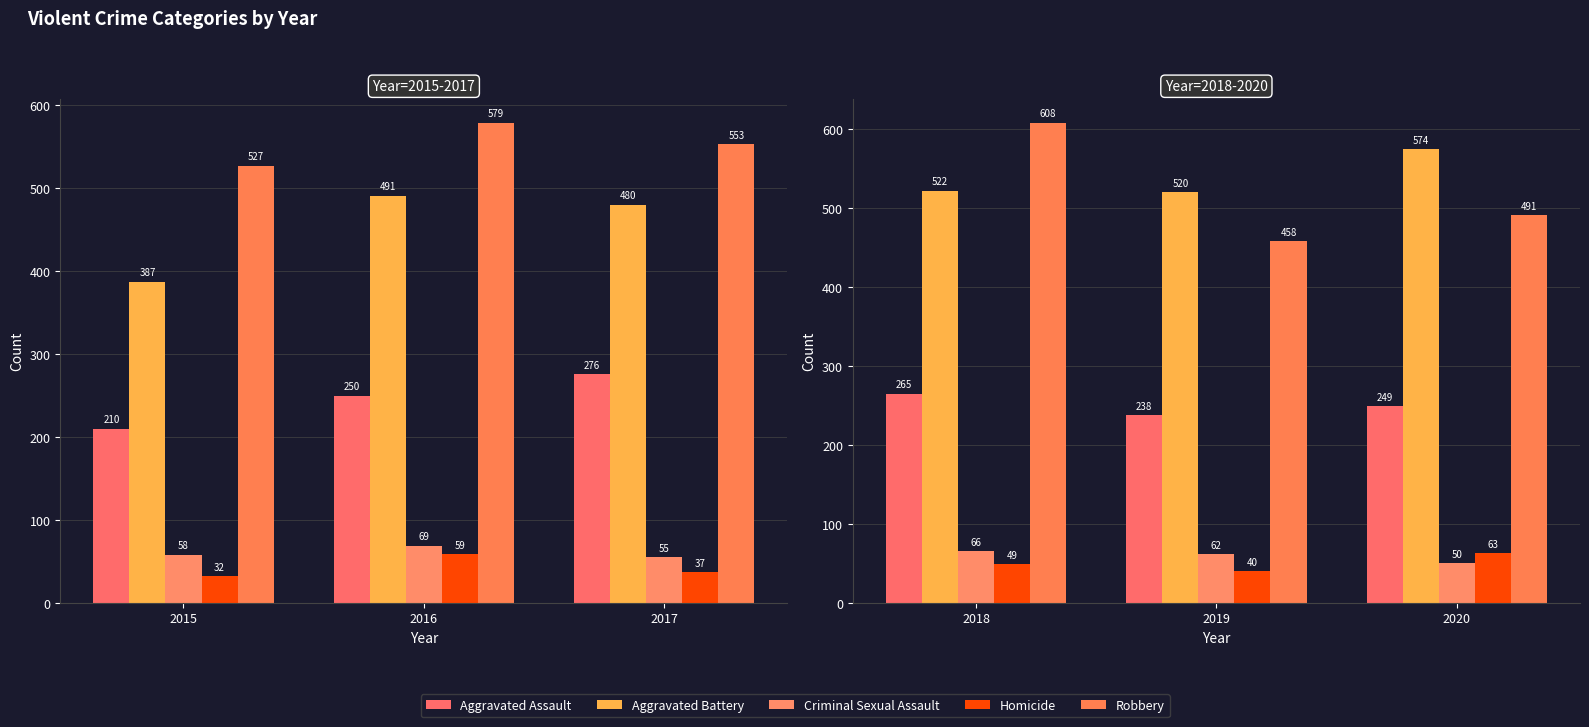

List the series in order of their peak value, lowest first.

Homicide, Criminal Sexual Assault, Aggravated Assault, Aggravated Battery, Robbery